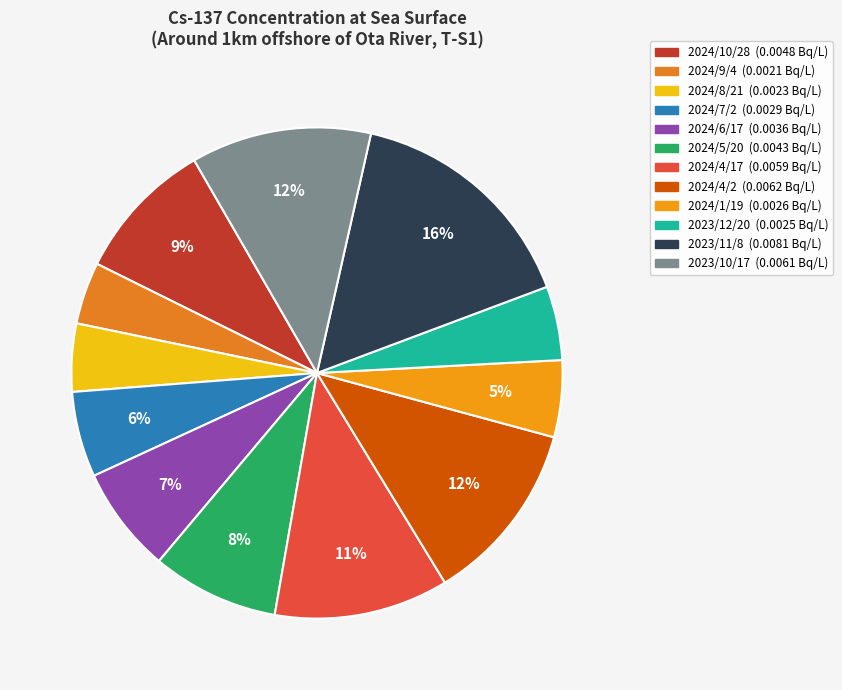

True or false: 2024/4/2 accounts for 12% of the total.

True